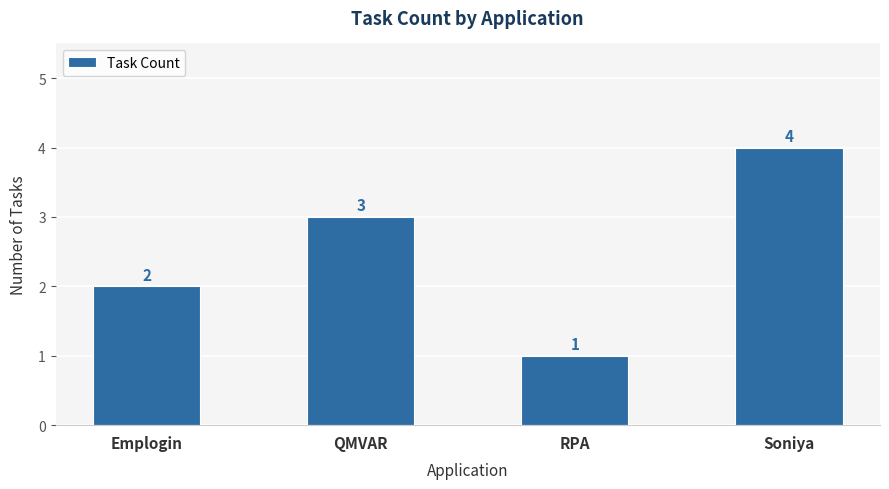

What is the label of the 3rd bar from the right?

QMVAR